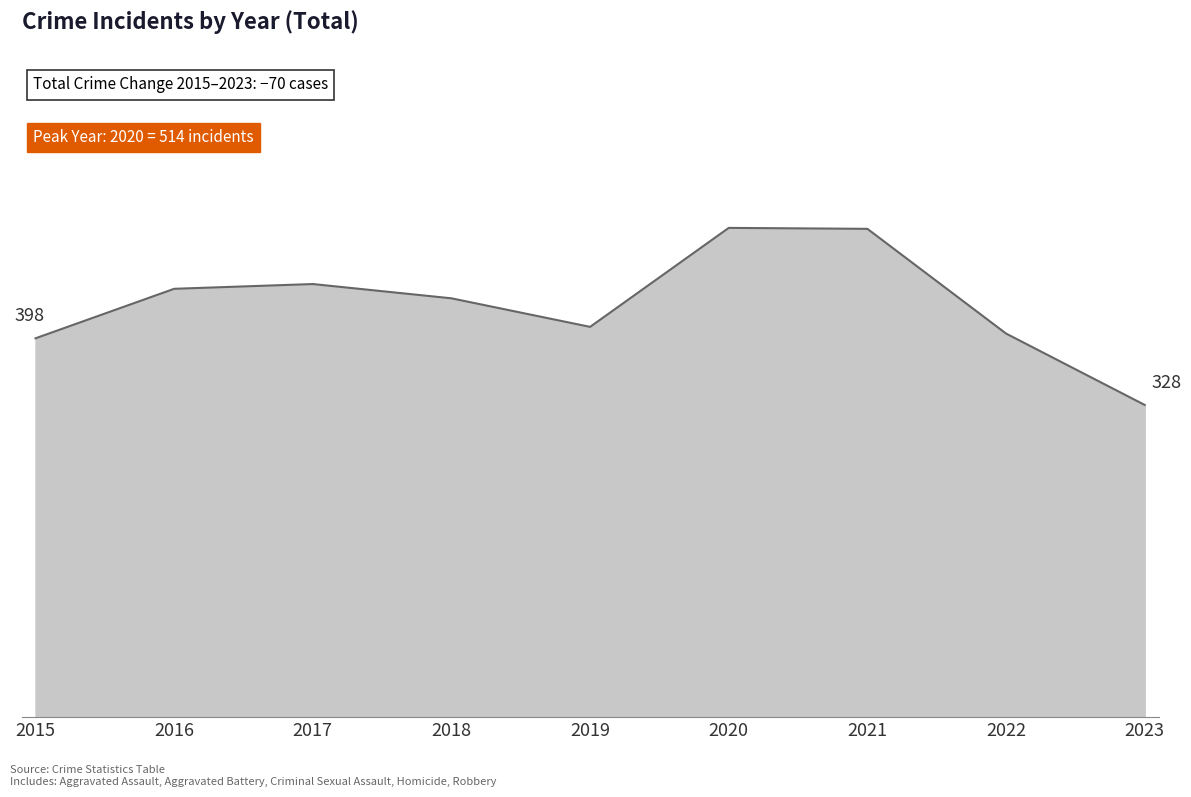

Between 2015 and 2016, which is larger?

2016